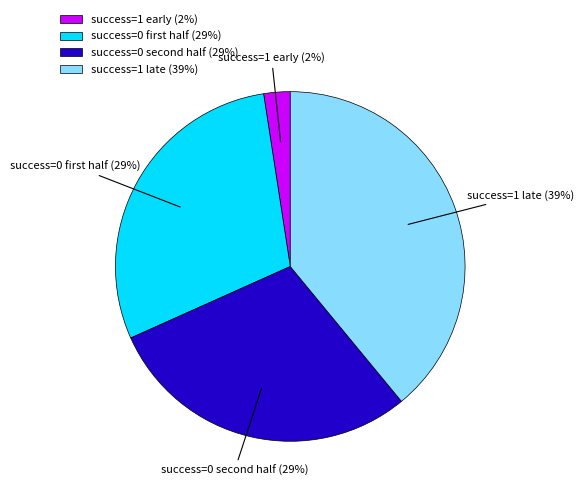

Is the sum of success=1 early (2%) and success=1 late (39%) greater than half?

No